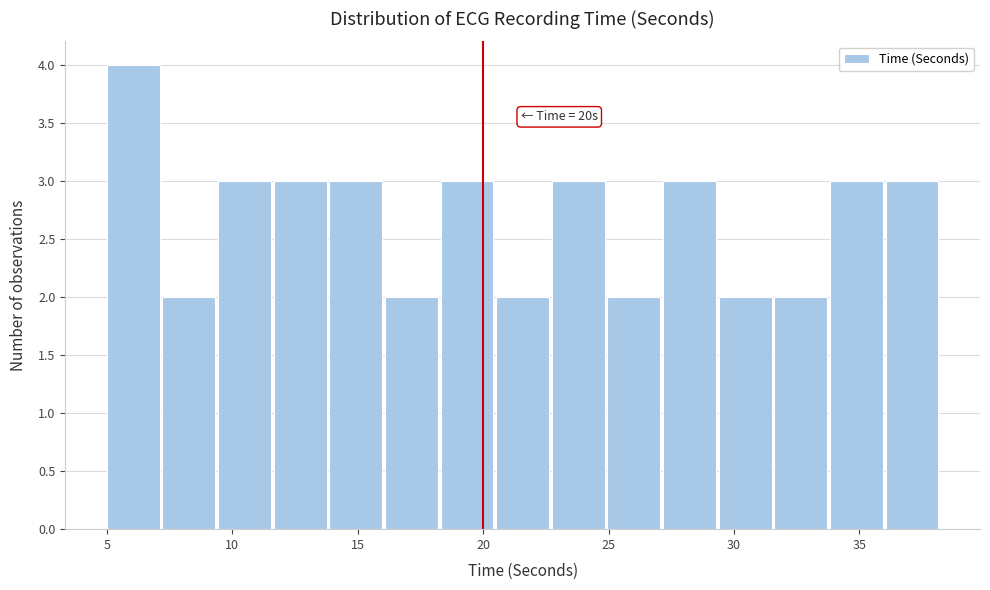

Which range on the x-axis has the tallest bar?

5.0 to 7.0